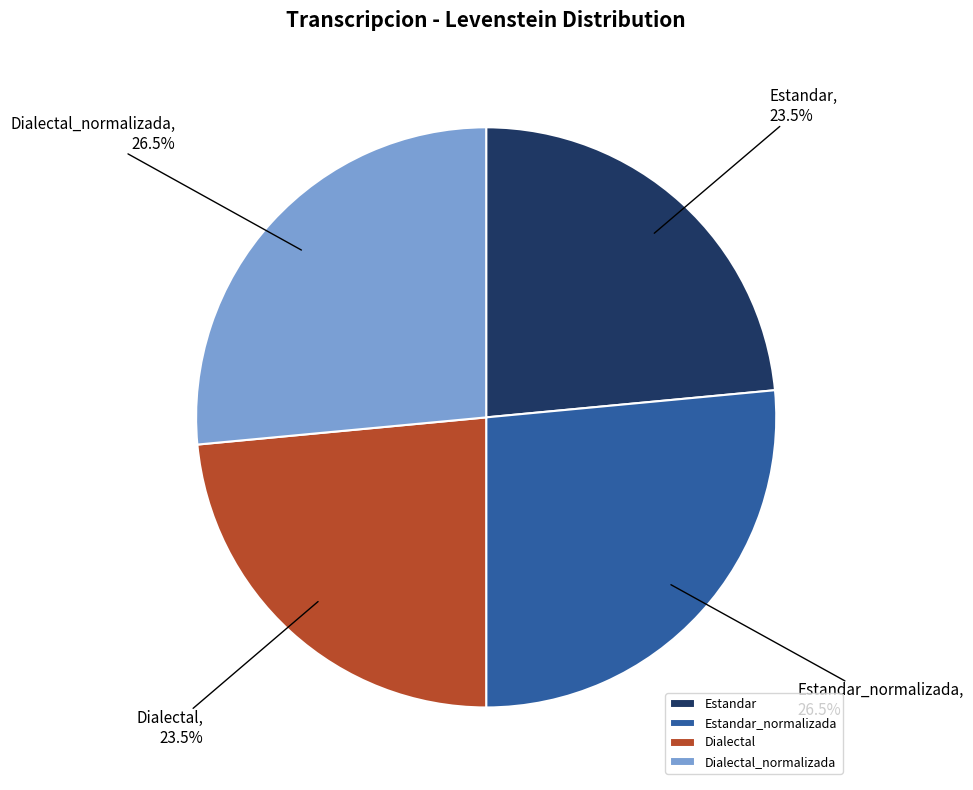

Is there a majority slice in this chart?

No